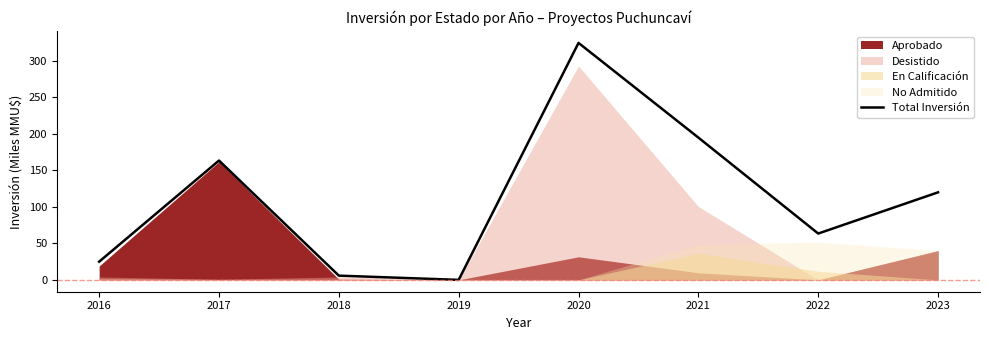

Reading right to left, what are all the values shown in this chart?

2023=120.0	2022=63.5	2021=195.0	2020=324.8	2019=0.0	2018=5.8	2017=163.6	2016=24.9